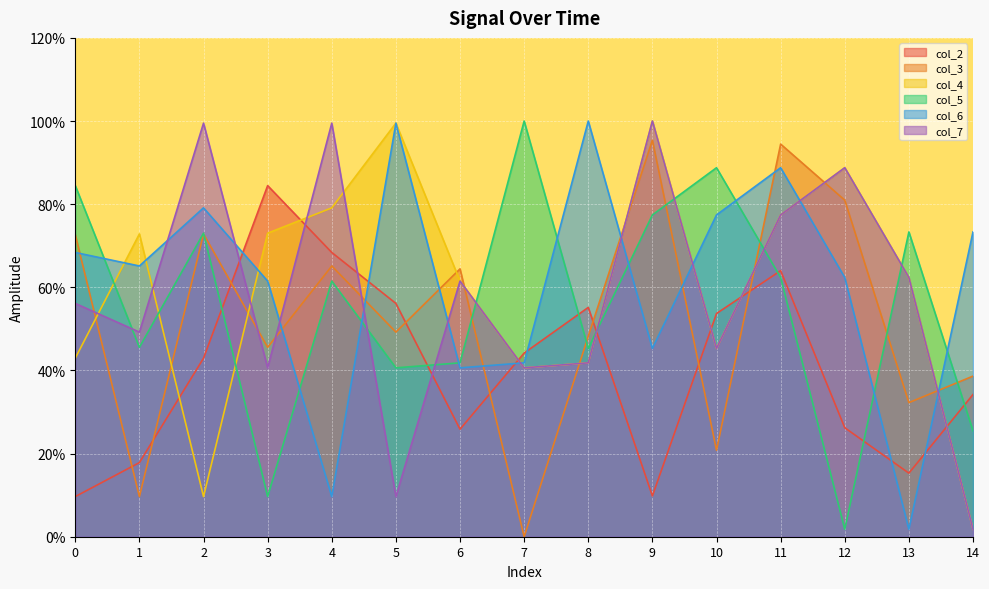

True or false: col_7 has a value of 40.6 at 3.

True